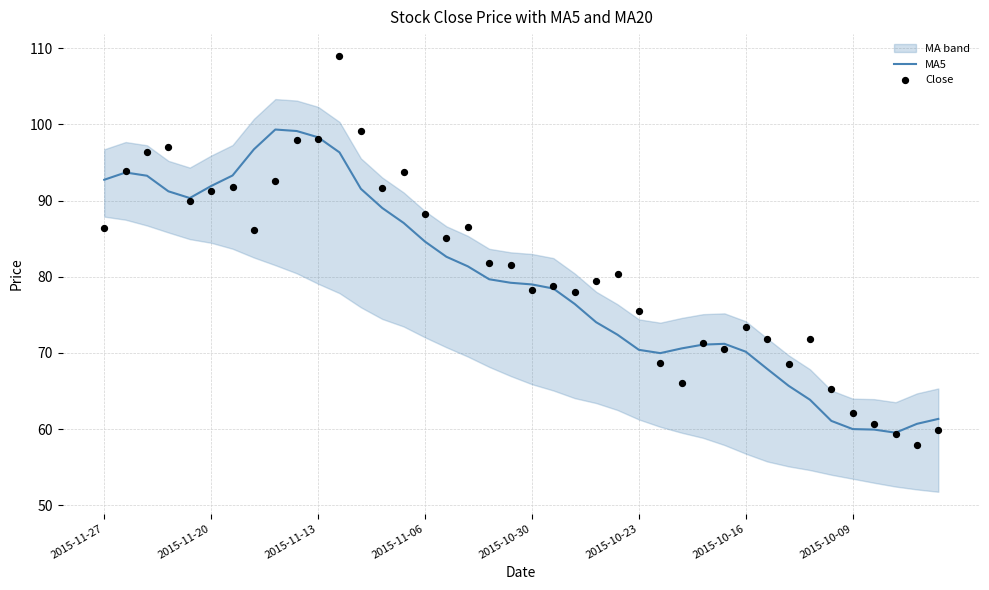

At how many categories does at least one series exceed 59?

40